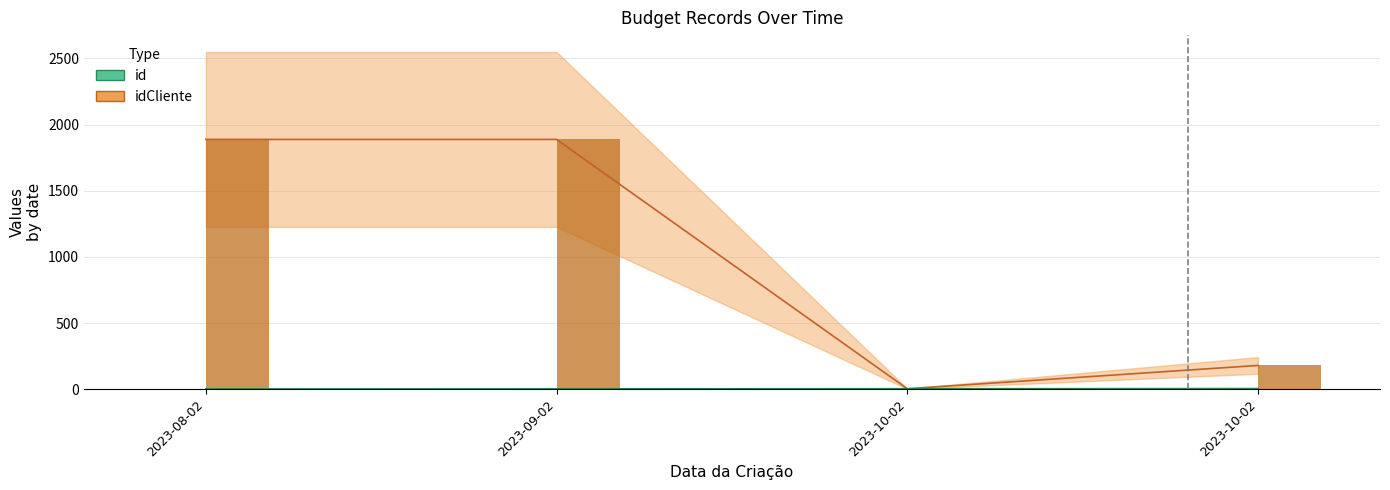

What is the total value across all series at 2023-10-02?

8